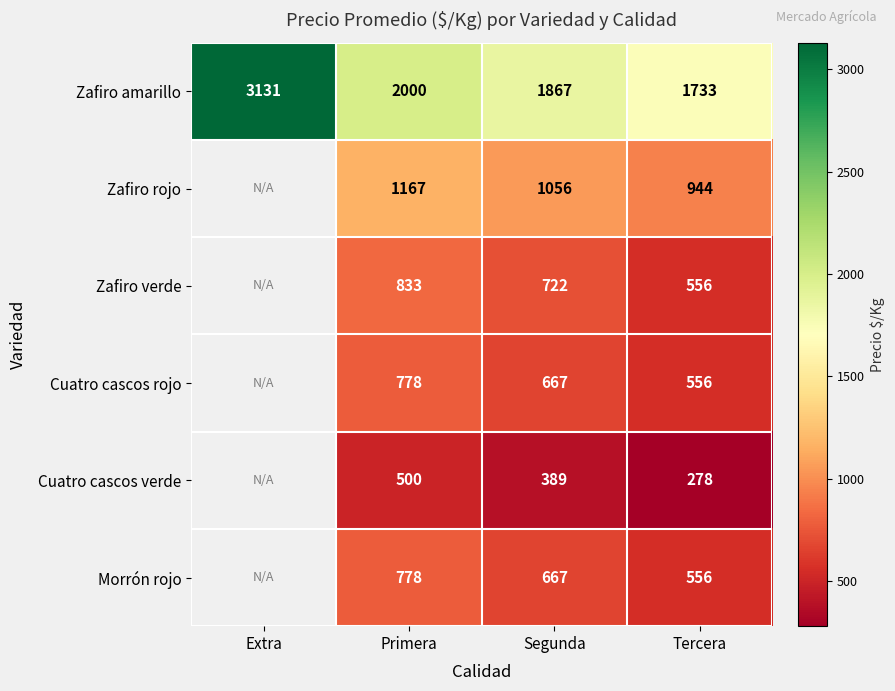

What is the smallest value displayed?

278.0